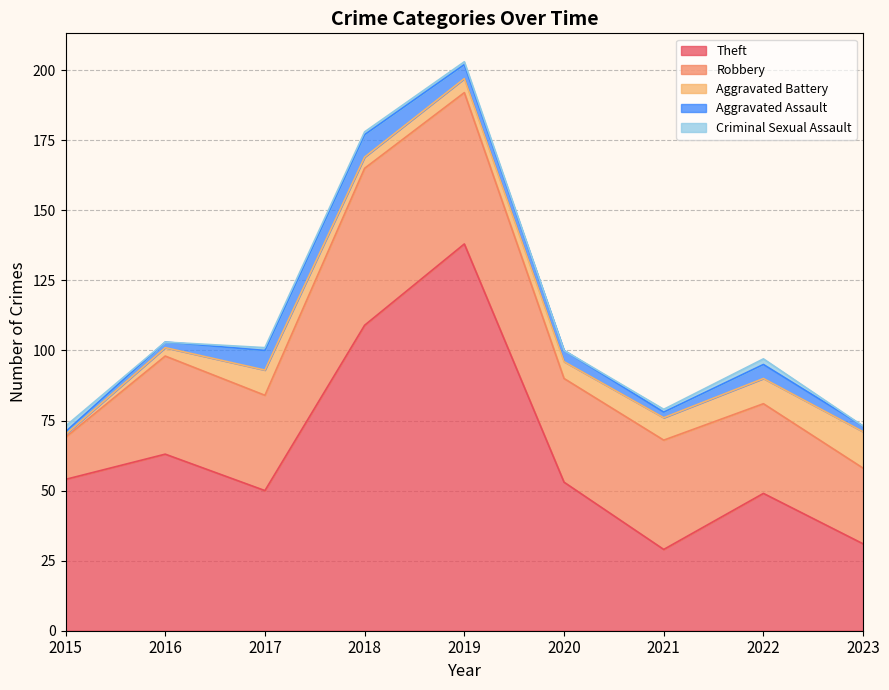

At which category is the sum across all series the highest?

2019